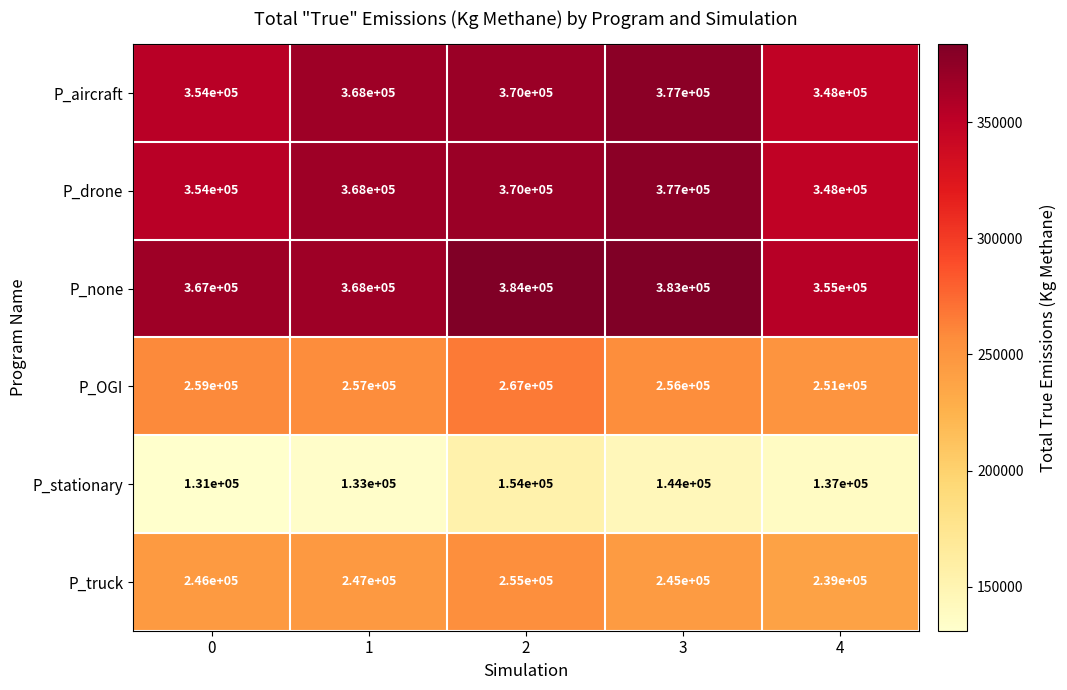

What is the total value across all series at 0?

1711000